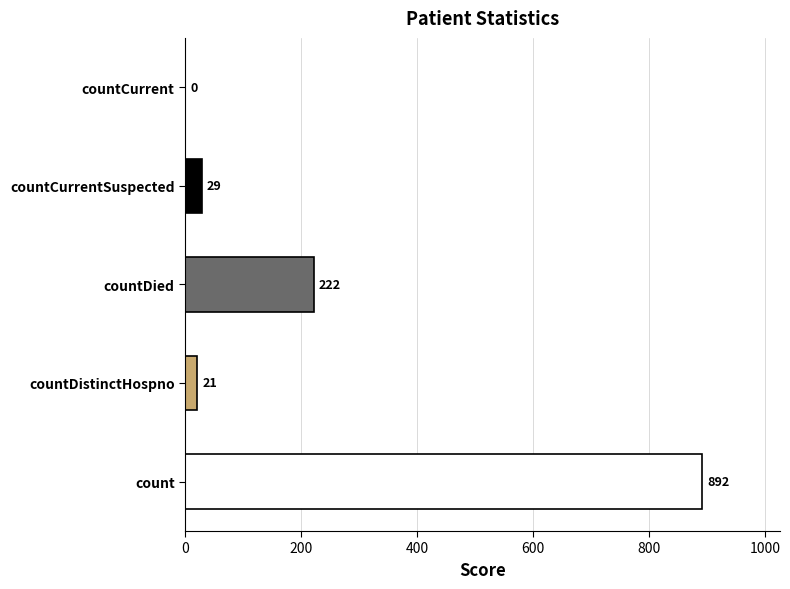

How many positive values are there?

4